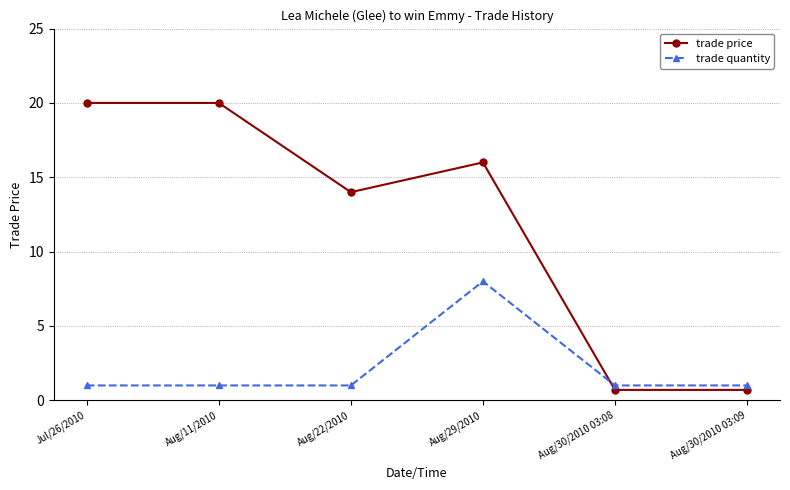

Is this an area chart (filled region under the line)?

No